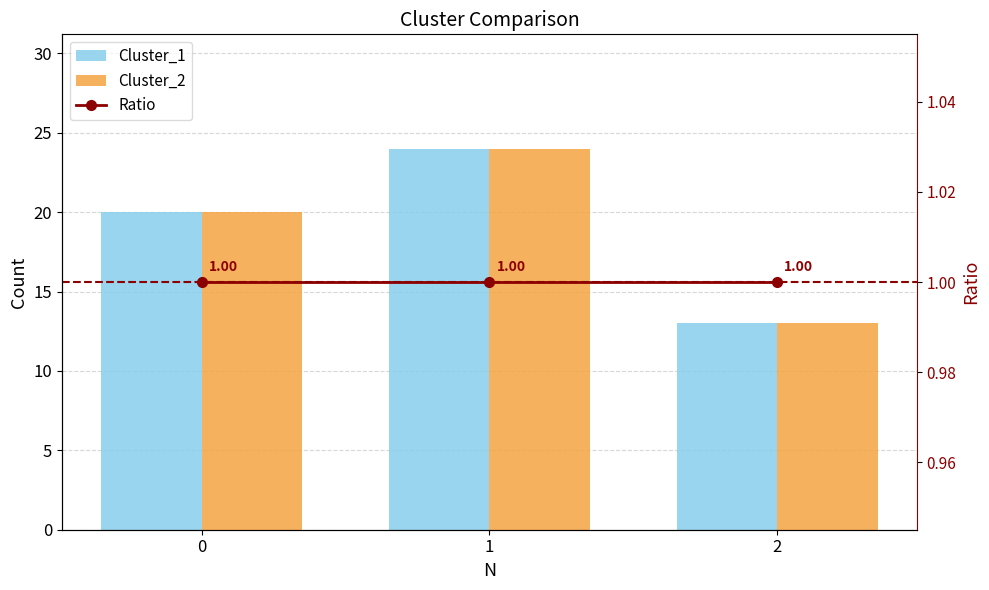

True or false: Ratio has a value of 1 at 2.

True